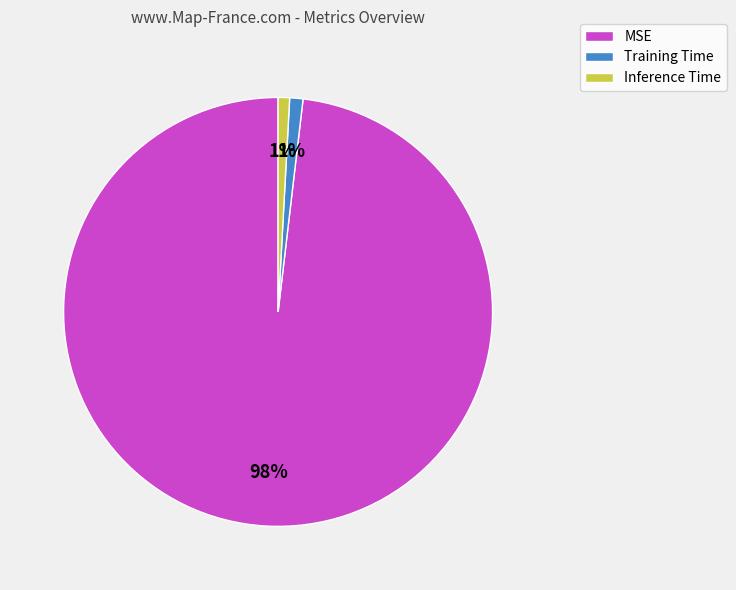

Which category accounts for the majority?

MSE